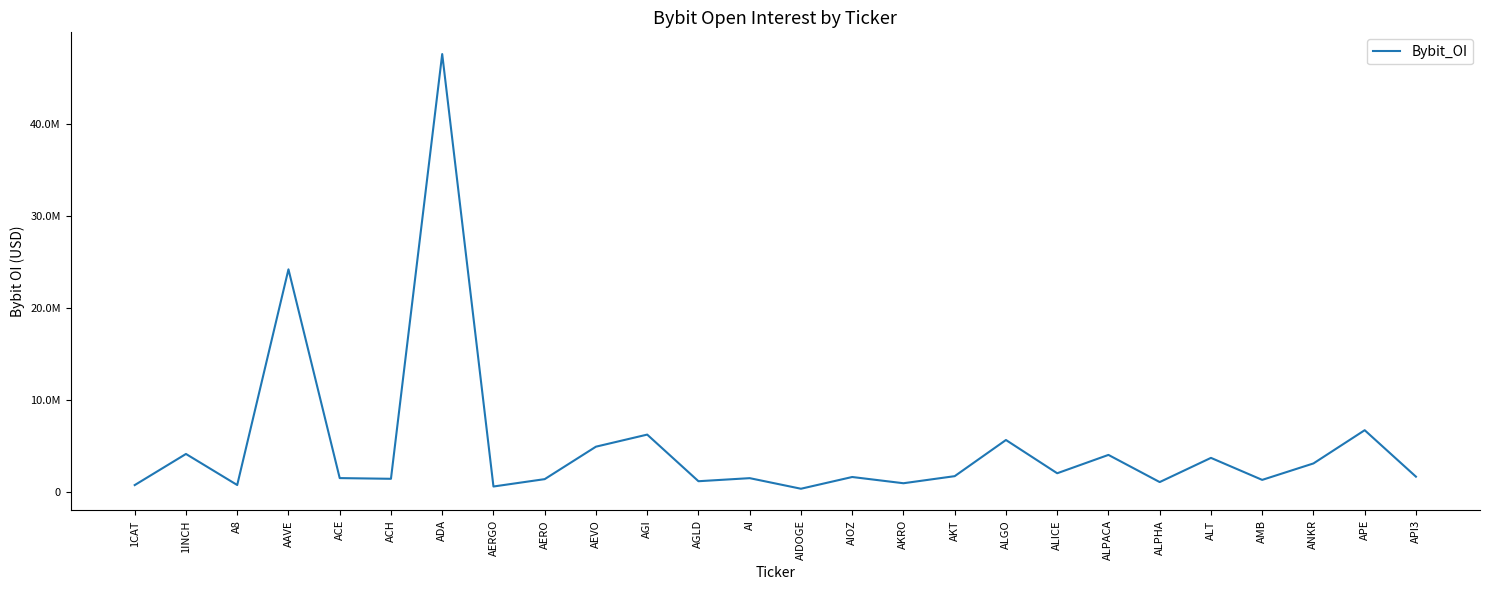

Reading left to right, transcribe all the data shown in this chart.

1CAT=737027	1INCH=4119063	A8=745432	AAVE=24175829	ACE=1497341	ACH=1420824	ADA=47564531	AERGO=582990	AERO=1384316	AEVO=4911351	AGI=6222690	AGLD=1157640	AI=1490587	AIDOGE=340834	AIOZ=1615639	AKRO=938243	AKT=1707322	ALGO=5636345	ALICE=2022251	ALPACA=4016499	ALPHA=1064487	ALT=3694420	AMB=1302904	ANKR=3089895	APE=6700323	API3=1652768